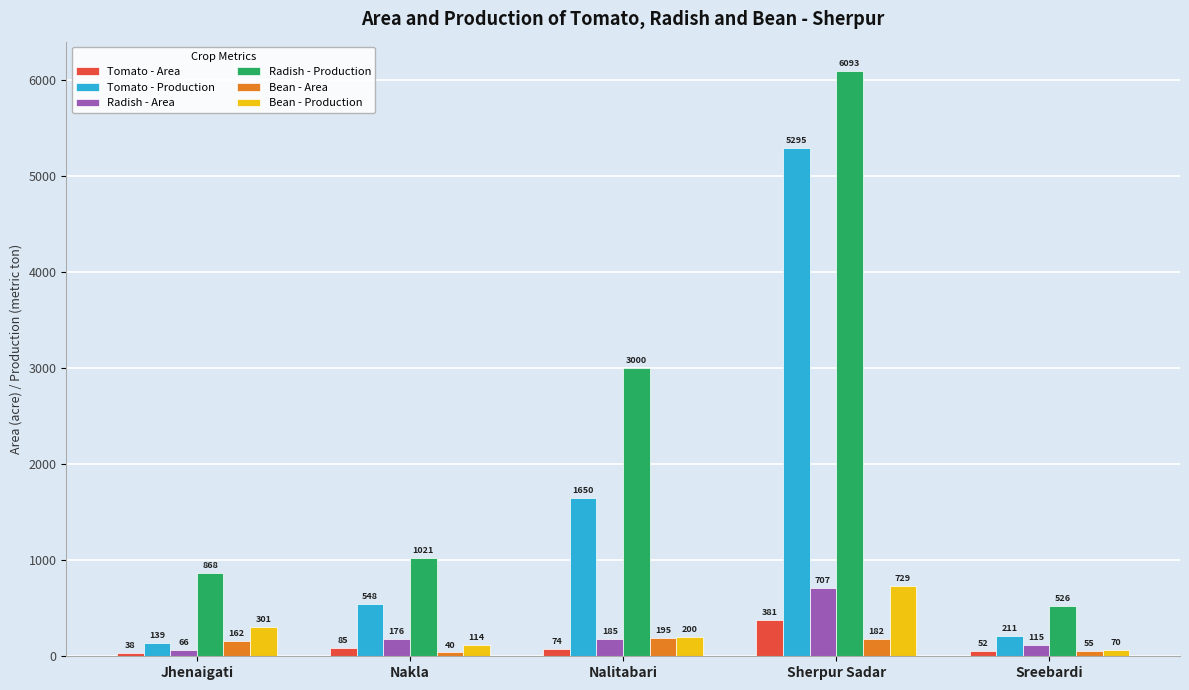

Which series has the widest spread of values?

Radish - Production